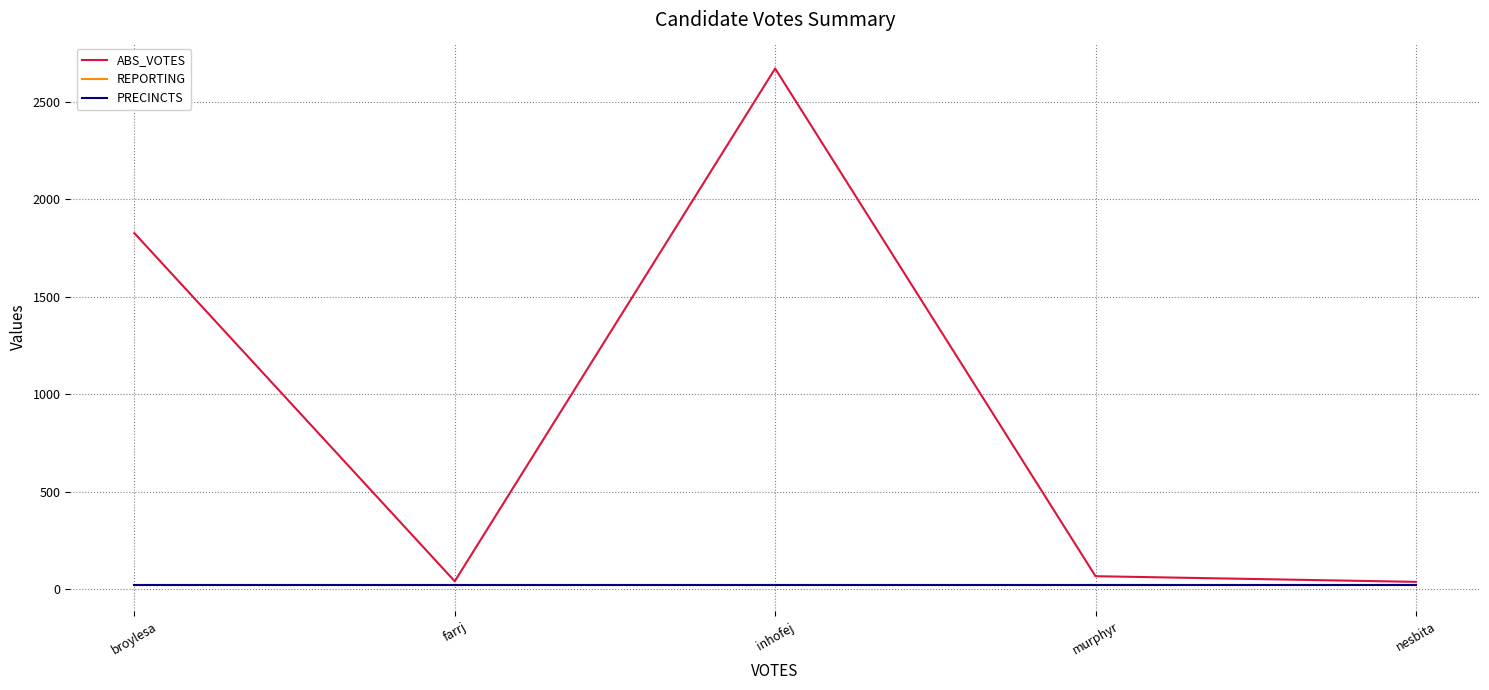

True or false: ABS_VOTES has a value of 39 at nesbita.

True